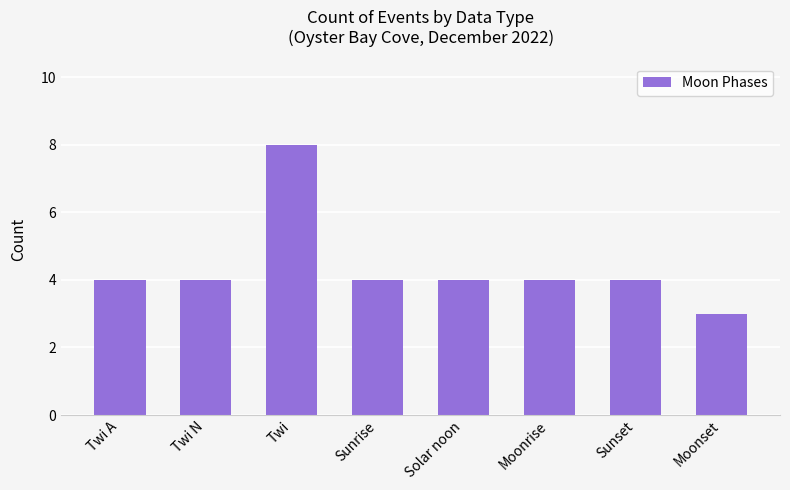

Reading right to left, what are all the values shown in this chart?

Moonset=3	Sunset=4	Moonrise=4	Solar noon=4	Sunrise=4	Twi=8	Twi N=4	Twi A=4